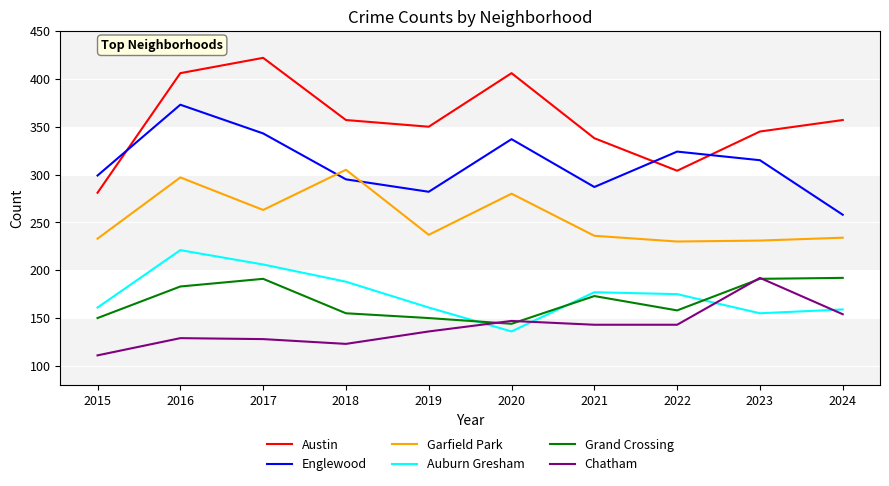

Which series has the largest range (max minus min)?

Austin